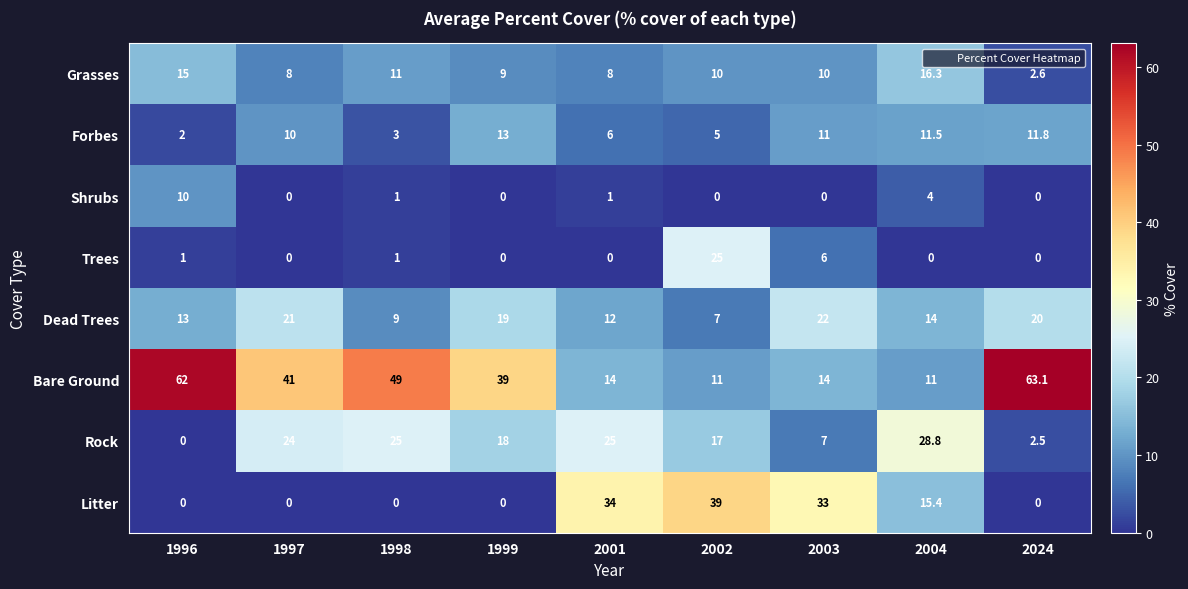

Read the Shrubs value at 1996.

10.0